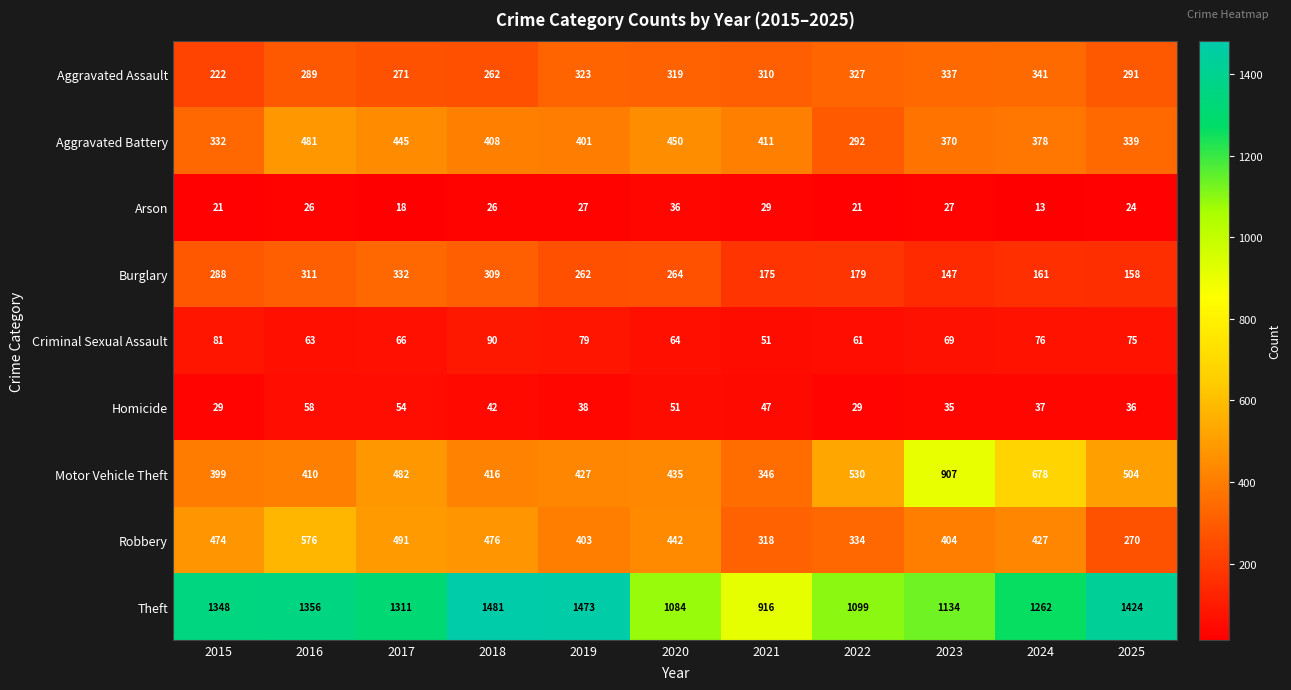

What is the sum of the Motor Vehicle Theft values at 2025 and 2016?

914